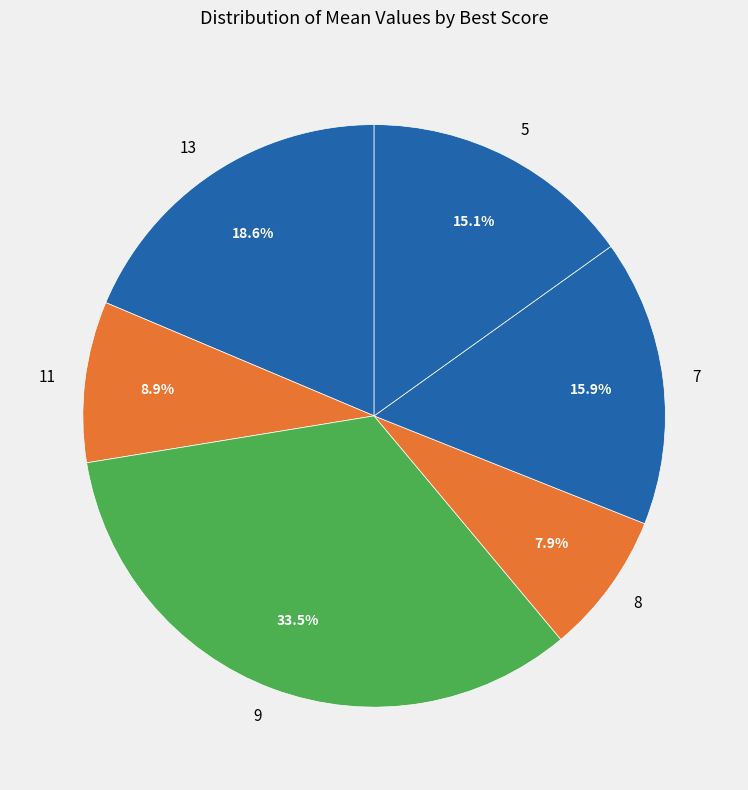

What percentage is the 7 slice, to the nearest percent?

16%